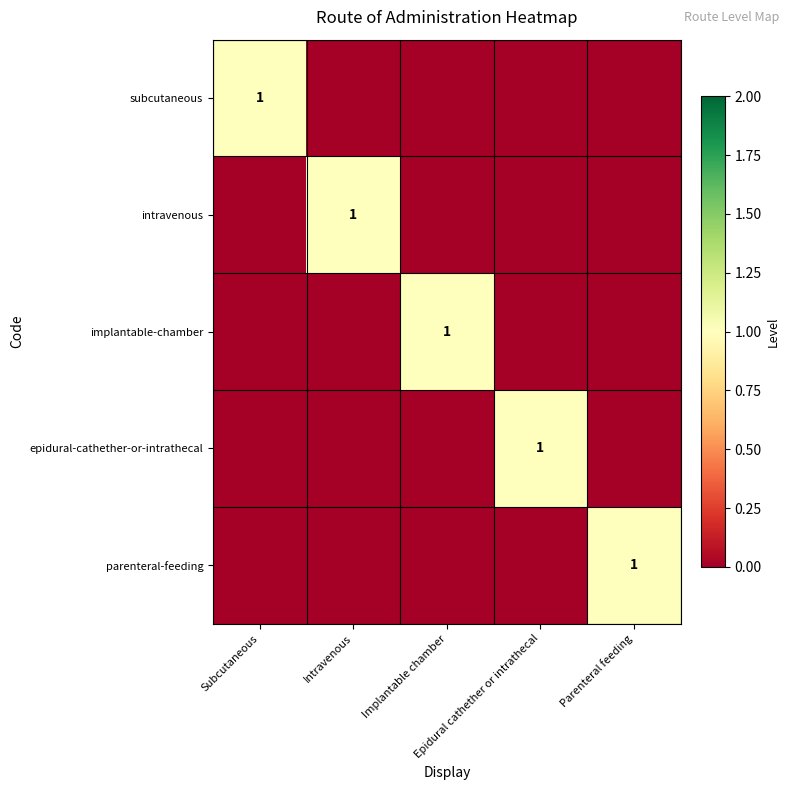

Which series changed the most between Subcutaneous and Parenteral feeding?

subcutaneous